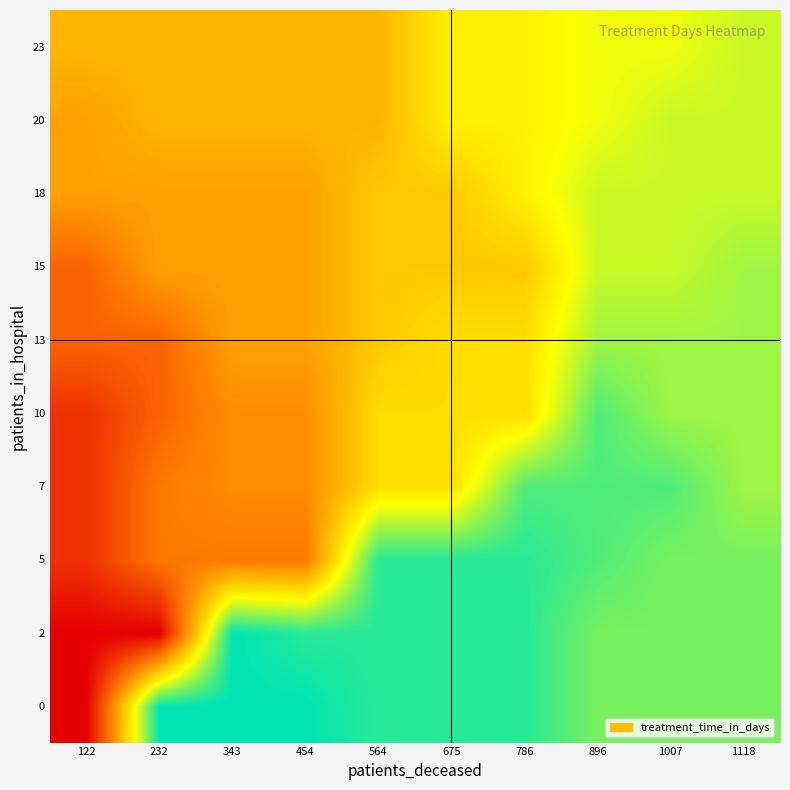

What is the total value across all series at 122?

157.5